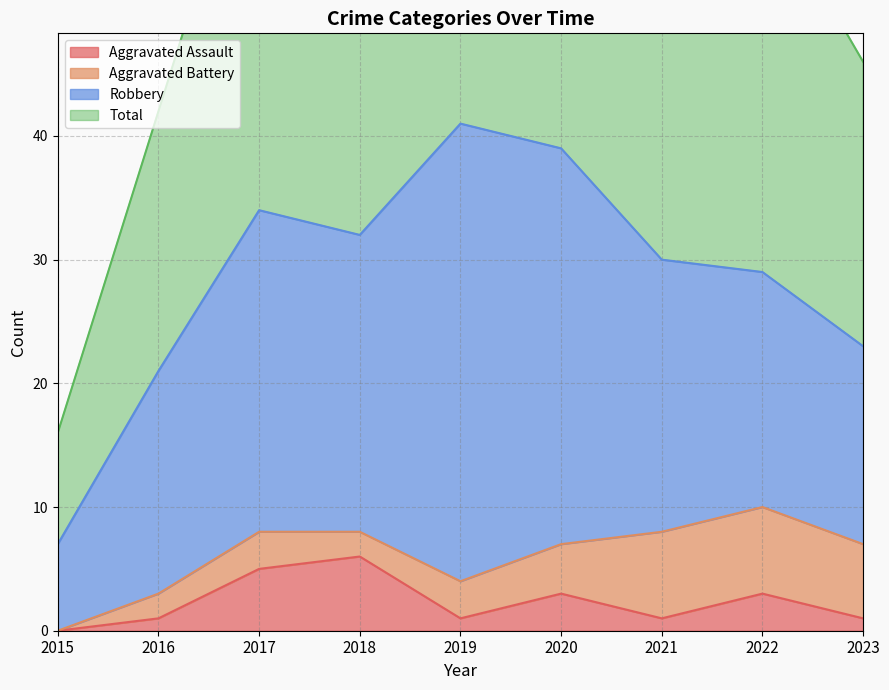

Which category has the lowest value in the Aggravated Assault series?

2015